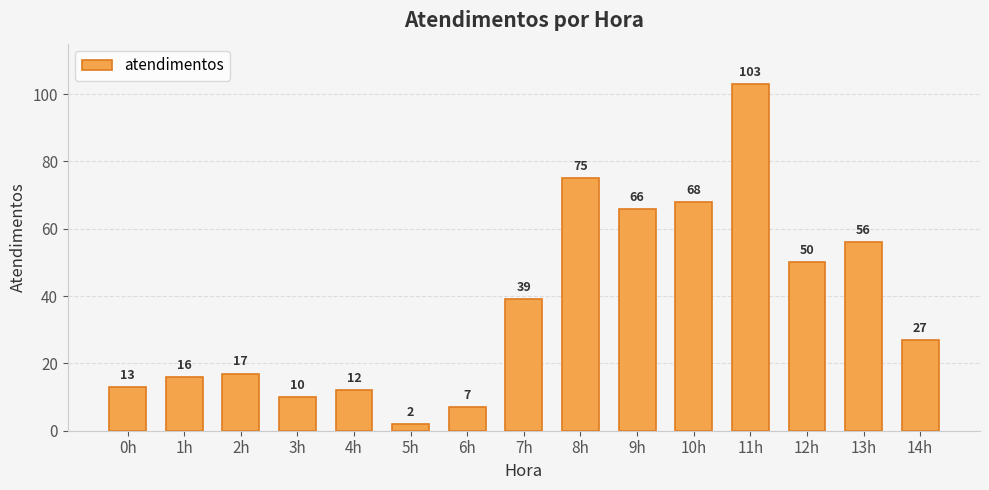

What is the label of the 3rd bar from the left?

2h